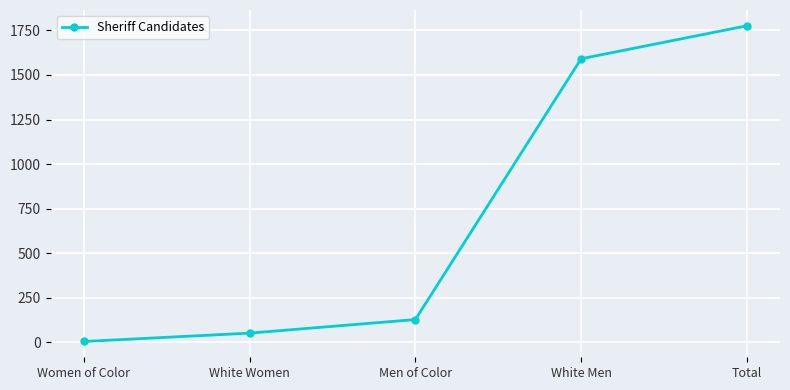

How many lines are shown in the chart?

1